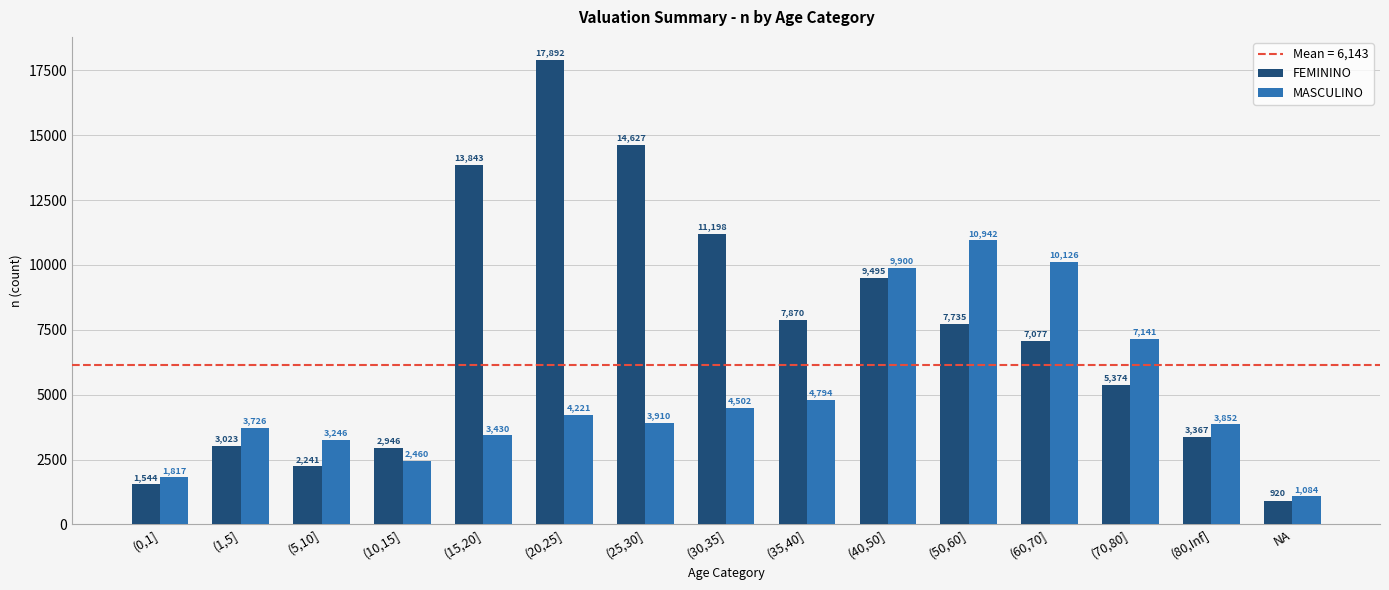

Reading right to left, what are all the values shown in this chart?

FEMININO: 920	3367	5374	7077	7735	9495	7870	11198	14627	17892	13843	2946	2241	3023	1544
MASCULINO: 1084	3852	7141	10126	10942	9900	4794	4502	3910	4221	3430	2460	3246	3726	1817